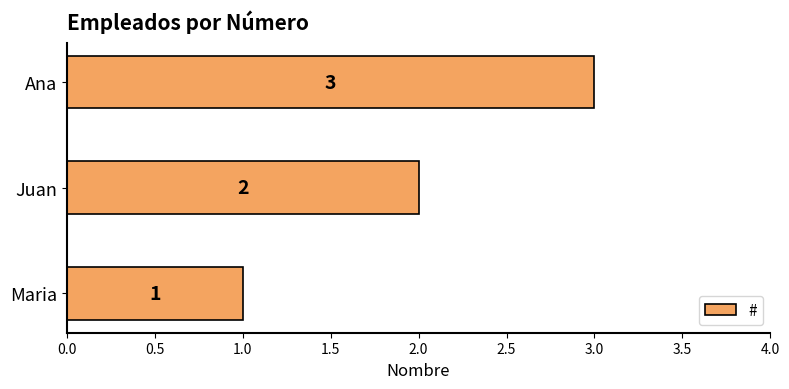

What is the change in value from Maria to Juan?

+1